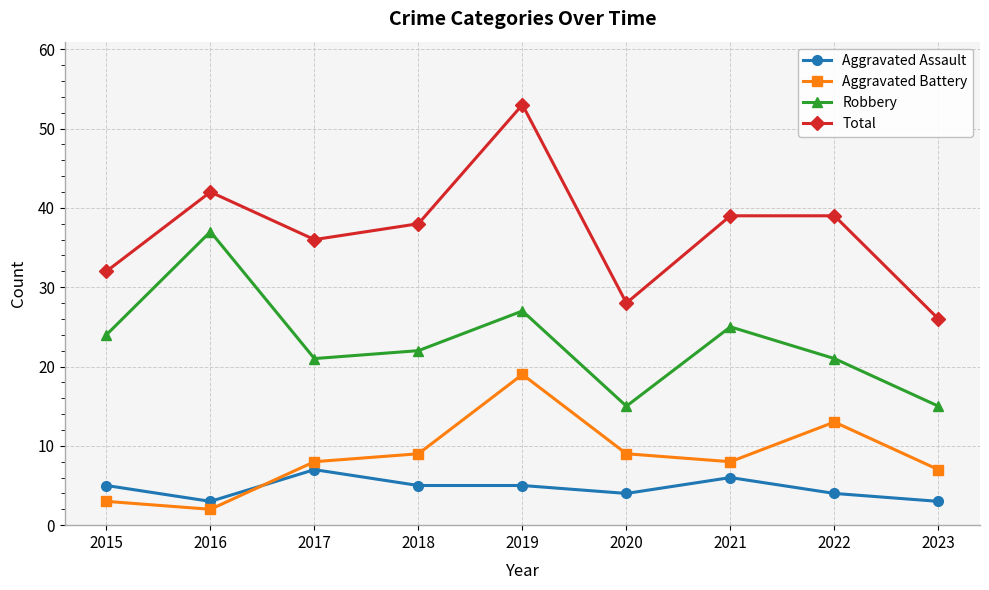

How many interior local valleys does the Aggravated Battery series have?

2